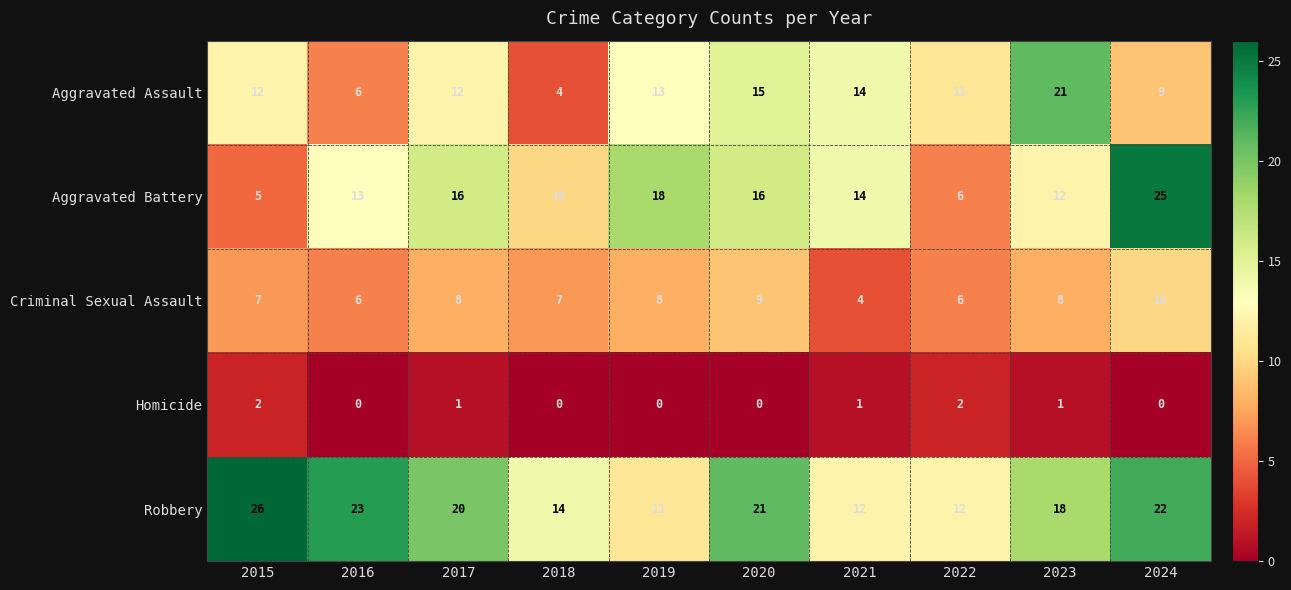

What is the difference between the Criminal Sexual Assault values at 2021 and 2019?

4